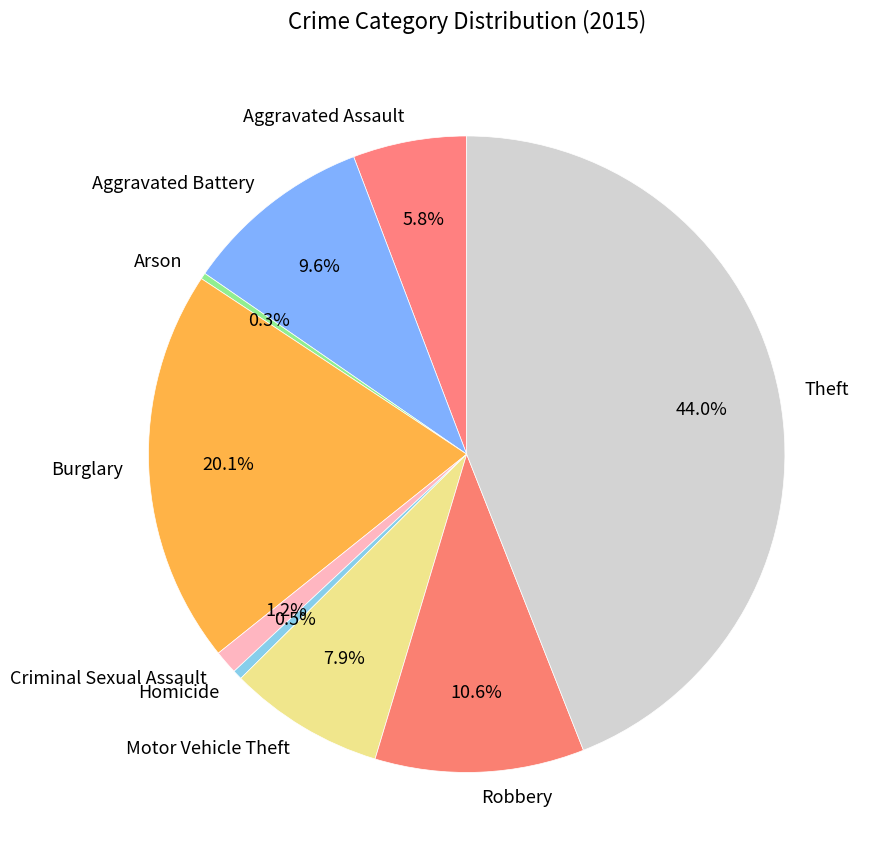

Is it true that Robbery is 11% of the pie?

True